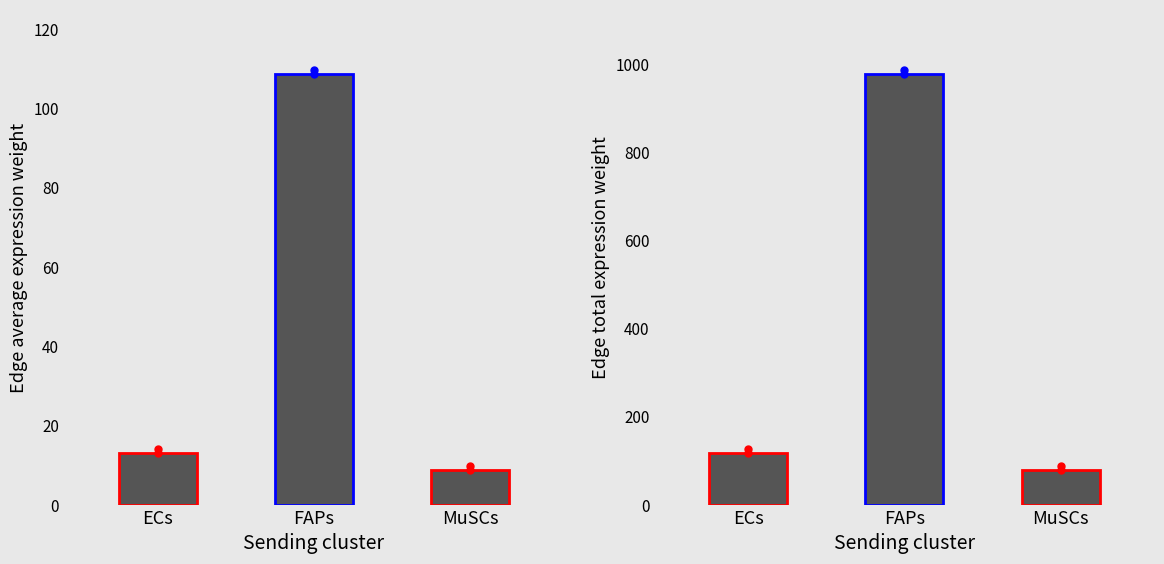

What position from the left is ECs?

1